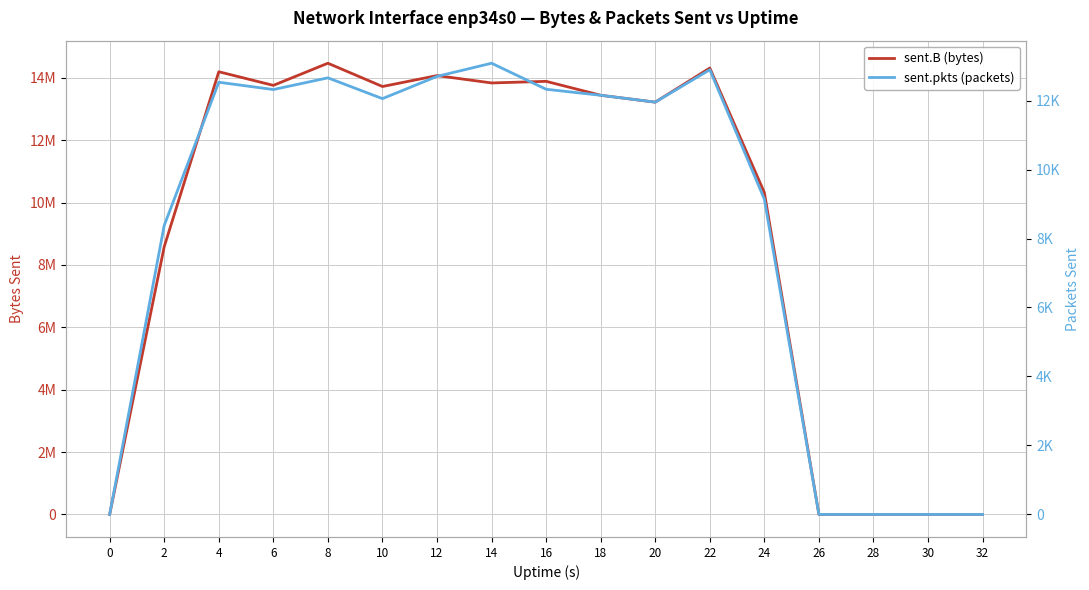

True or false: sent.B (bytes) has more than 1 interior local peaks.

True